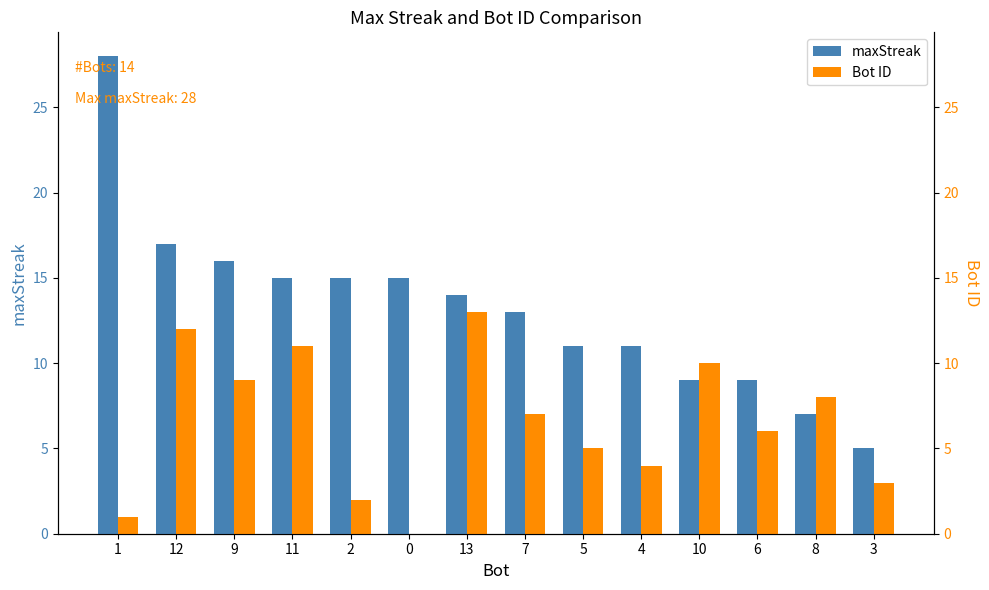

Reading right to left, list all the values displayed in this chart.

maxStreak: 5	7	9	9	11	11	13	14	15	15	15	16	17	28
Bot ID: 3	8	6	10	4	5	7	13	0	2	11	9	12	1